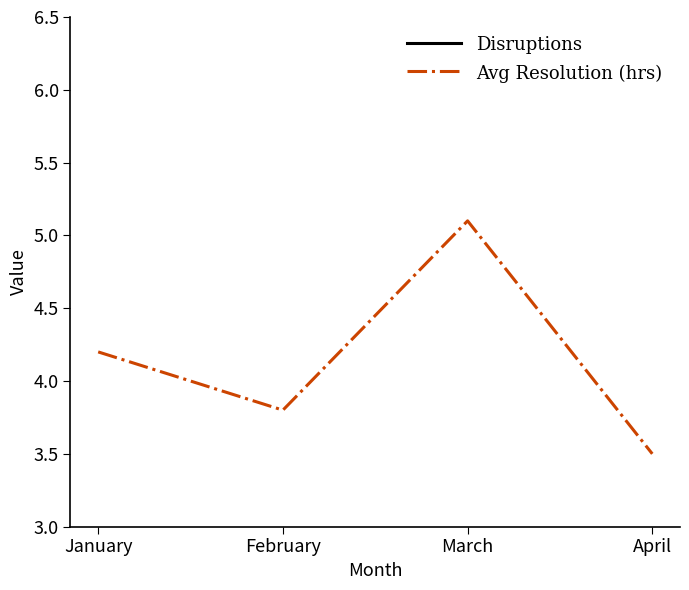

The value of Disruptions at February is 8.0. True or false?

True